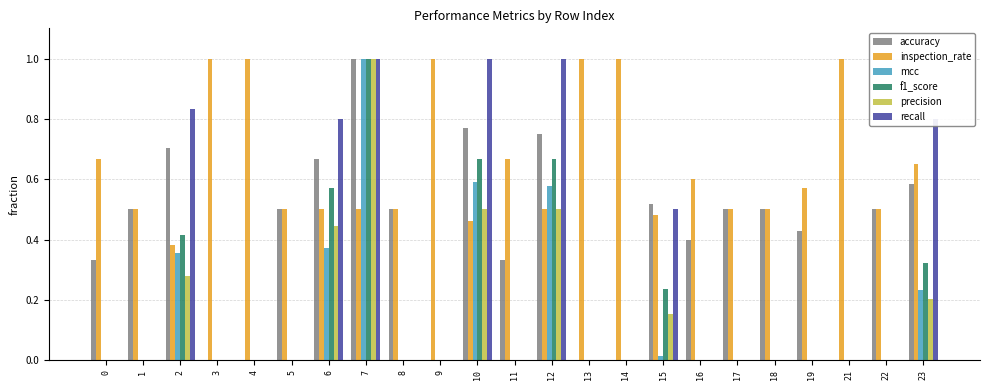

What is the sum of the inspection_rate values at 5 and 4?

1.5